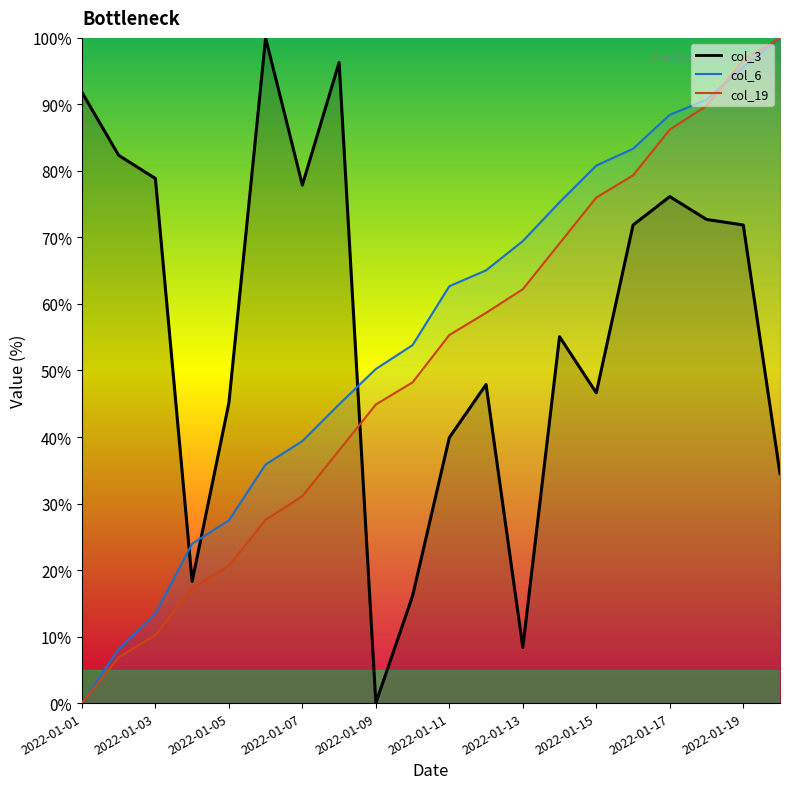

What is the difference between the col_3 values at 2022-01-13 and 2022-01-08?

87.9